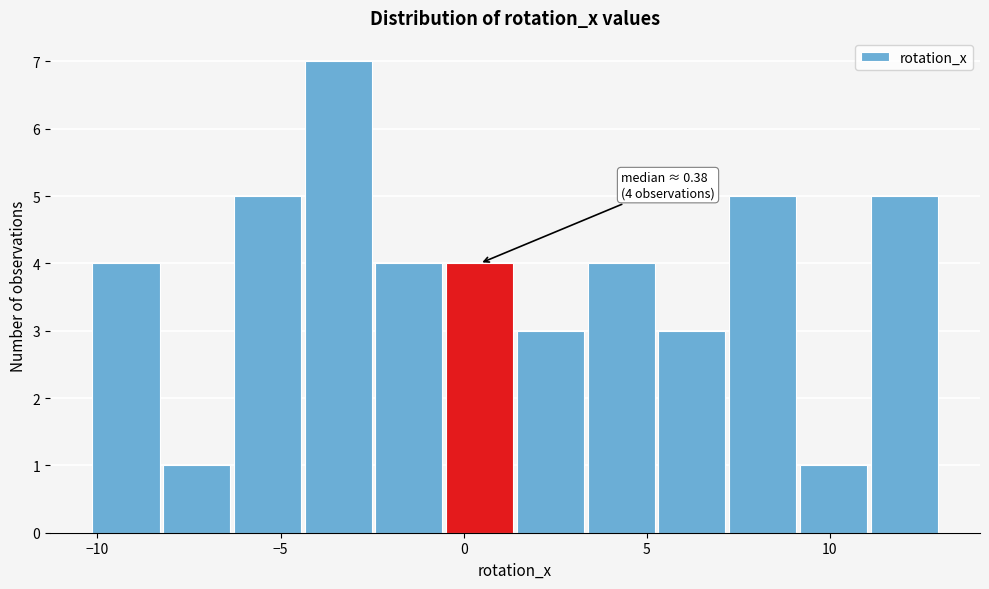

Around what value on the x-axis is the tallest bar? Give the approximate position of its centre, as read against the axis.

-3.5